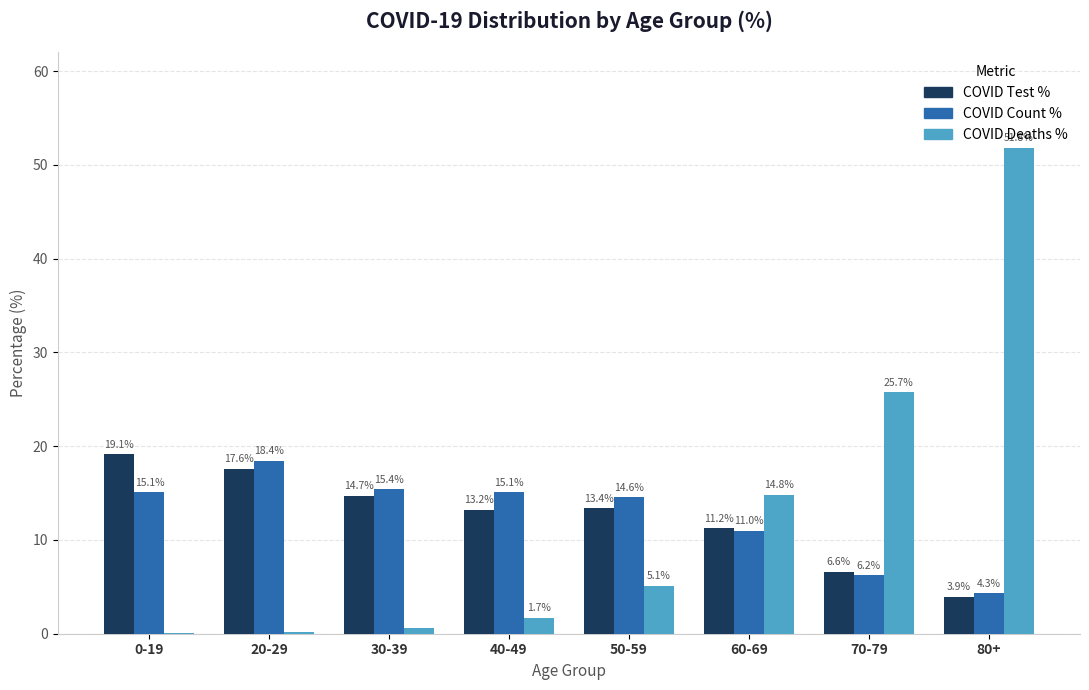

At which category is the sum across all series the highest?

80+